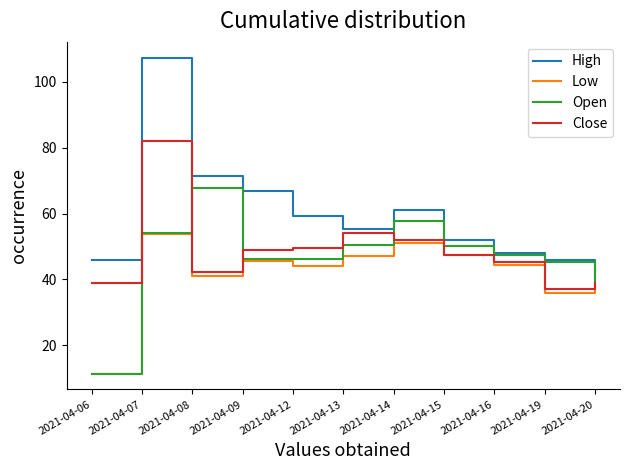

What is the difference between the Low values at 2021-04-16 and 2021-04-14?

6.6